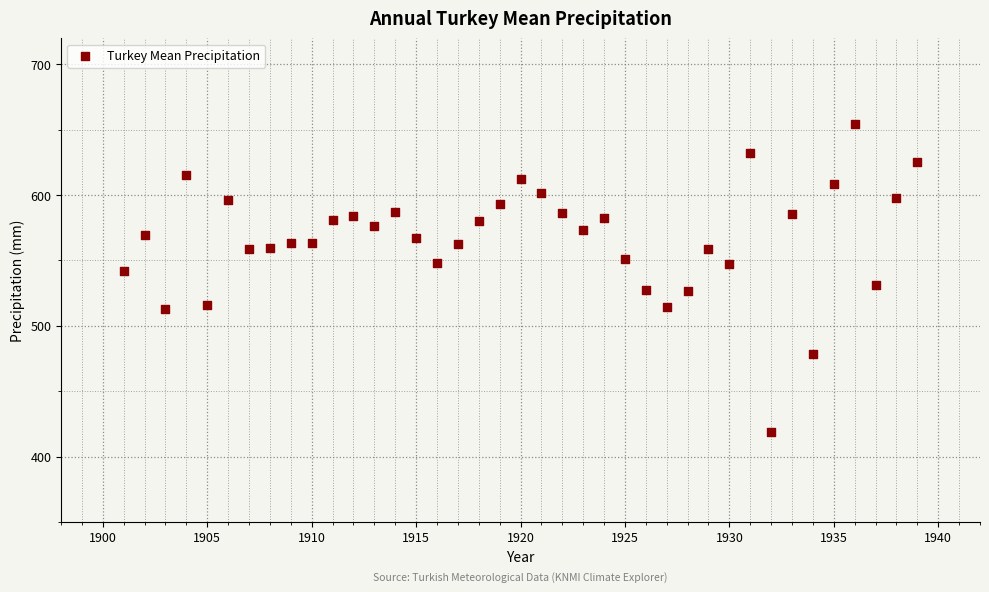

What is the range of Y values (max minus min)?

235.5